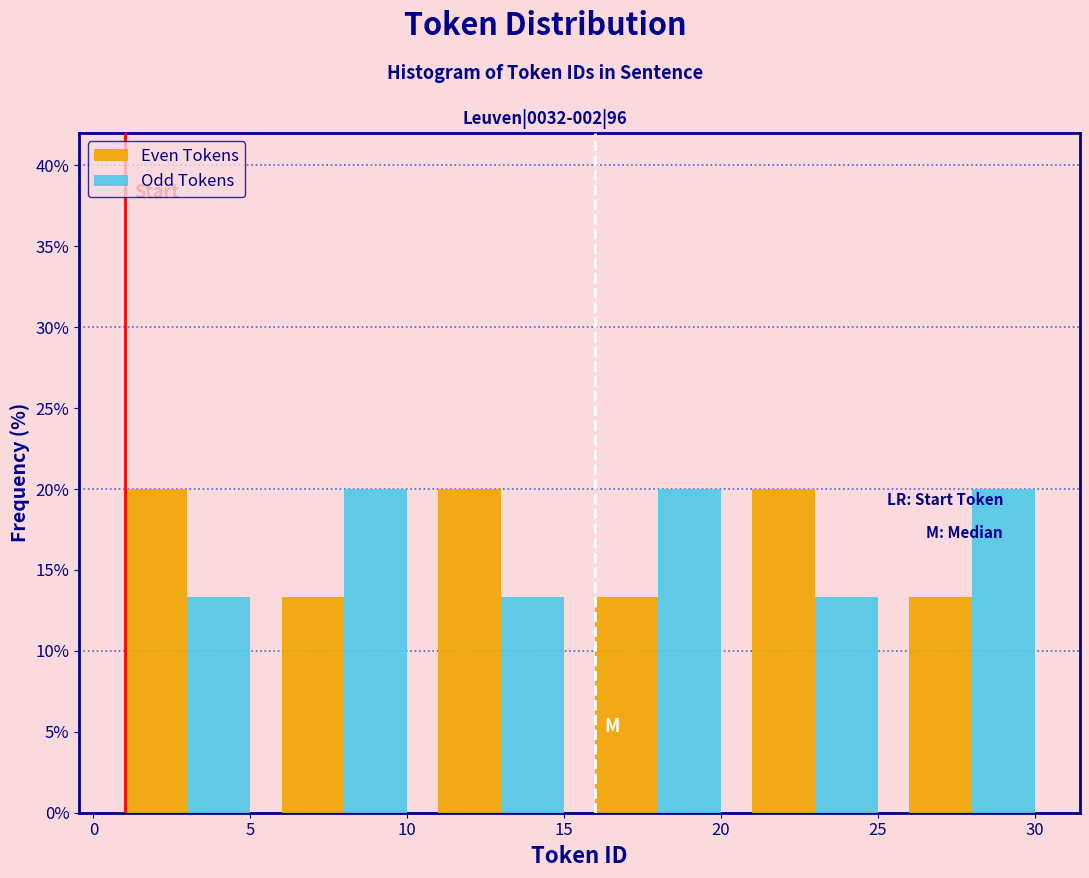

What is the height of the Odd Tokens bar covering 5.5 to 10.5 on the x-axis? The values are not printed on the chart, so give them approximately, as read against the axis.

20.0